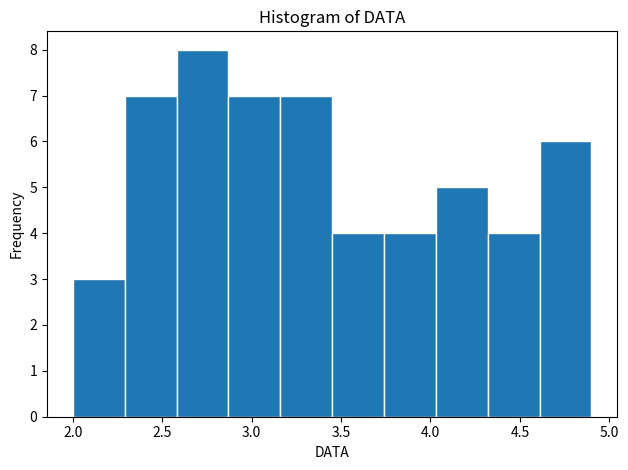

What is the height of the bar covering 4.32 to 4.61 on the x-axis? Neither the bar edges nor the heights are printed on the chart, so give them approximately, as read against the axes.

4